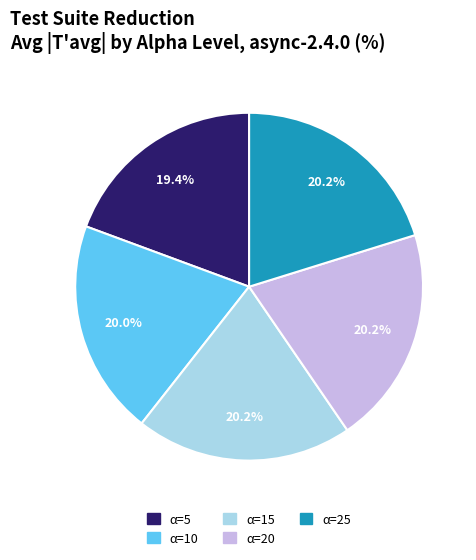

Approximately how many times larger is the value at α=5 compared to α=25?

1.0